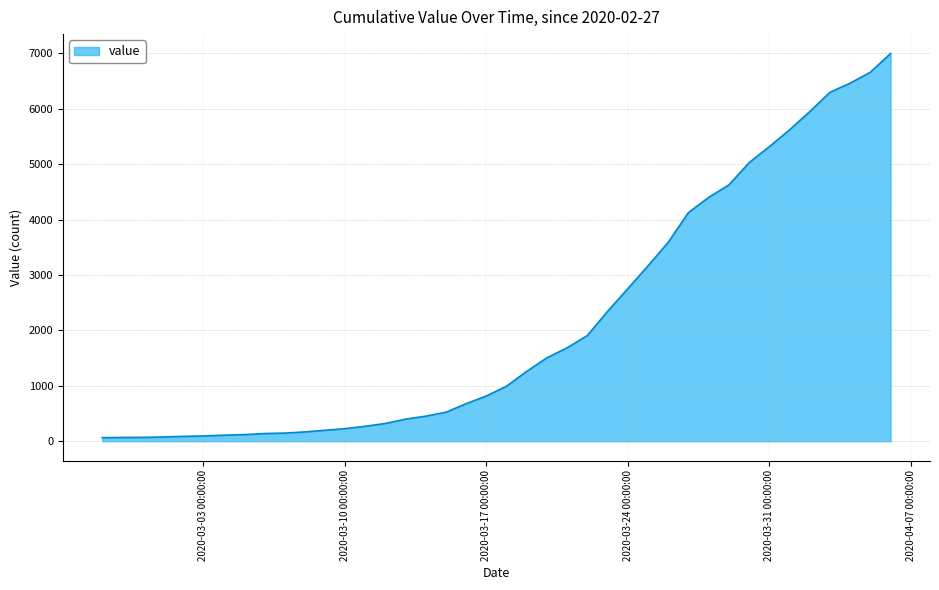

What is the greatest value displayed?

6995